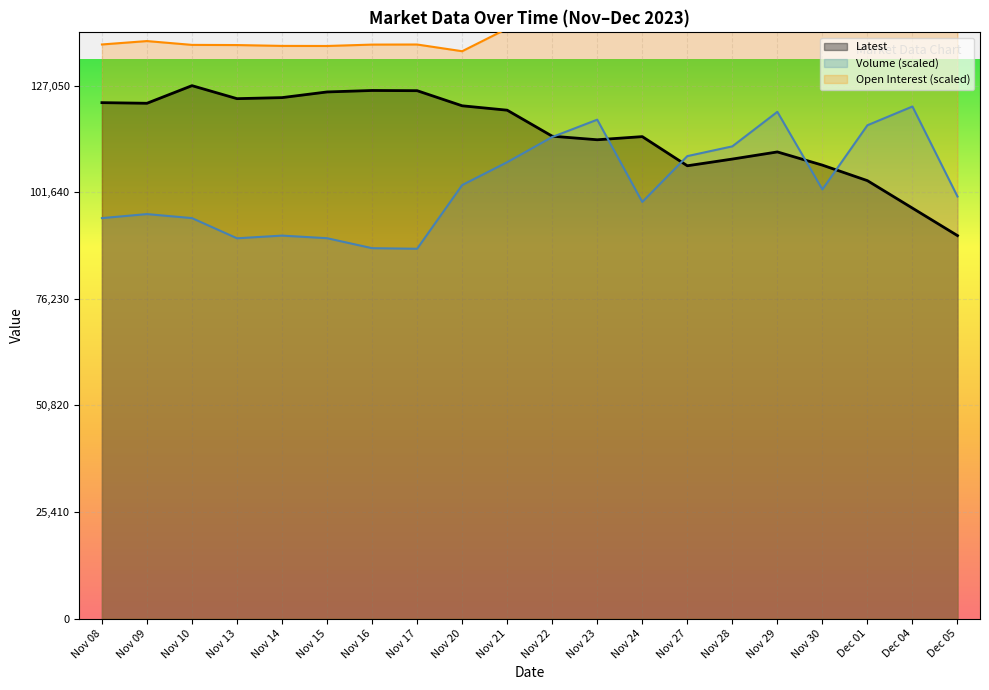

True or false: Latest and Open Interest cross at least once.

False